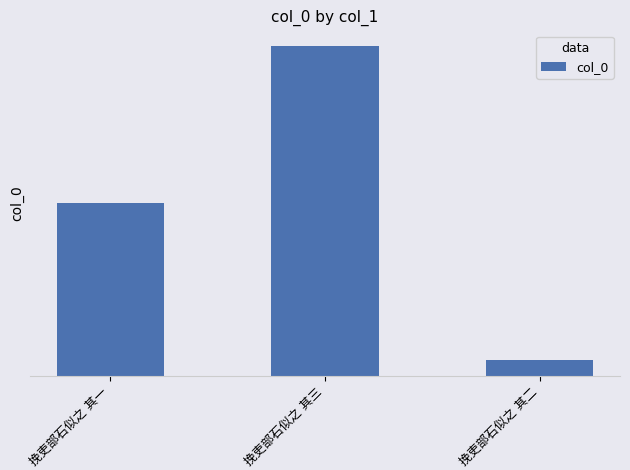

Are the bars horizontal?

No